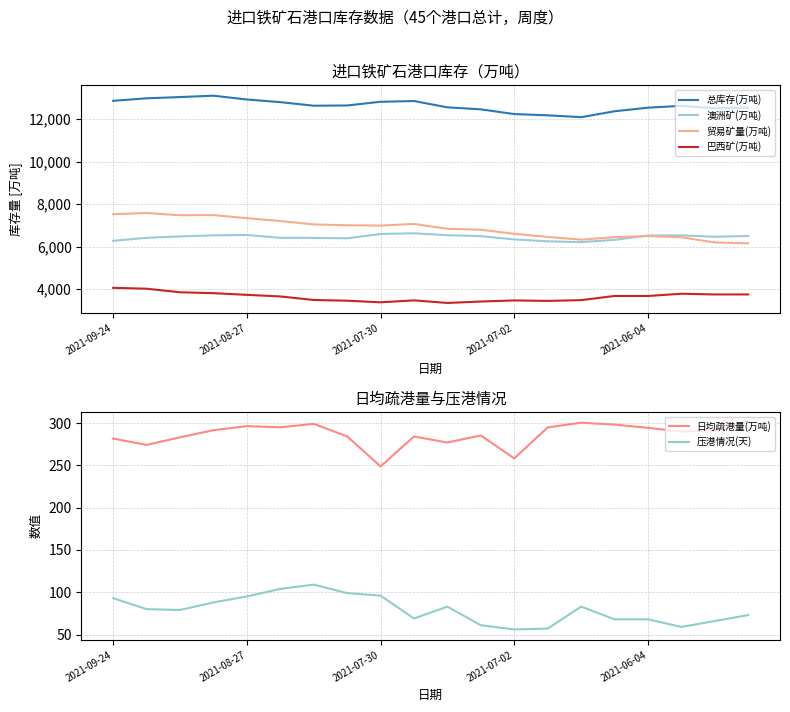

What is the minimum value shown in the chart?

56.0